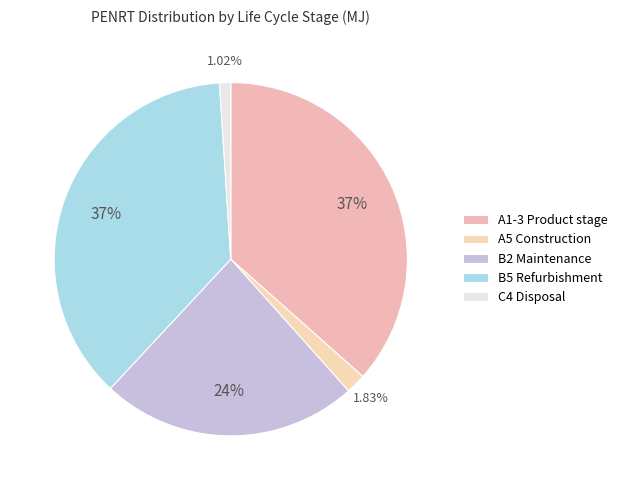

How many slices are in this pie chart?

5